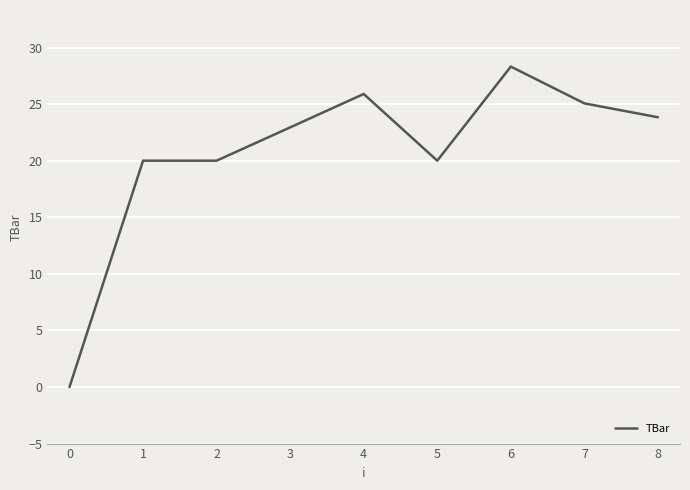

Read the value at 4.

25.9